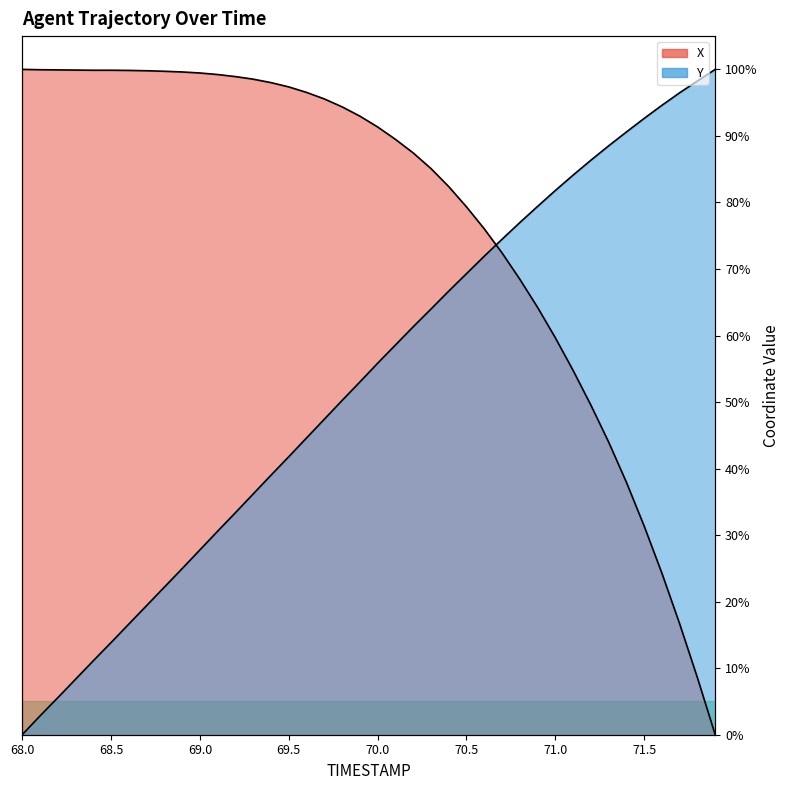

How many data points in X are above 92?

20